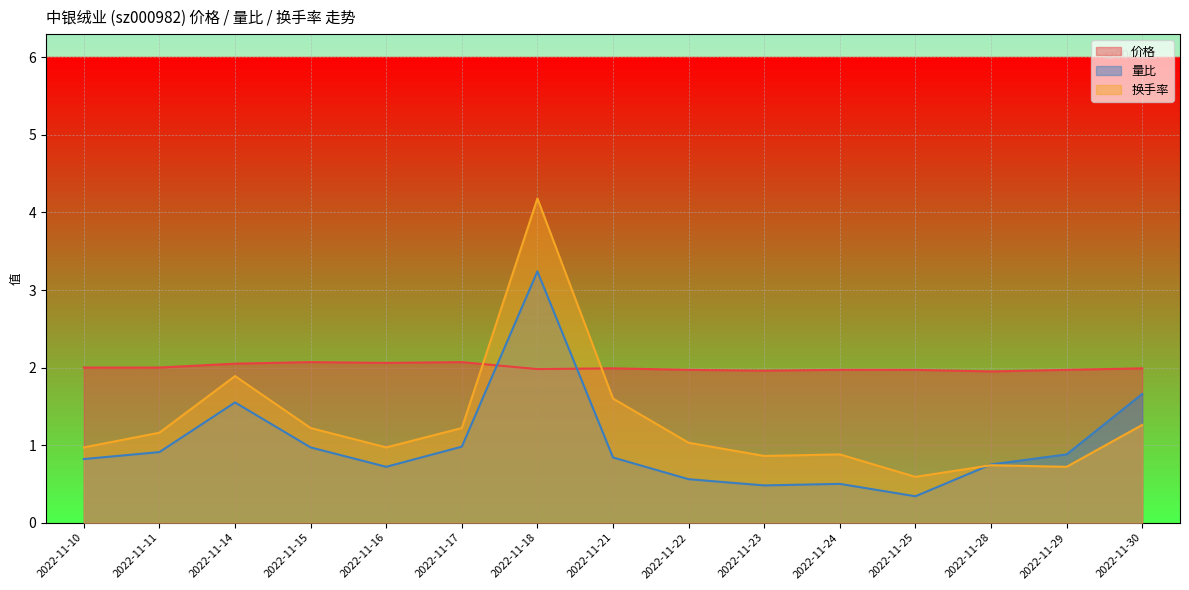

At 2022-11-28, list the series in order from largest to smallest.

价格, 量比, 换手率